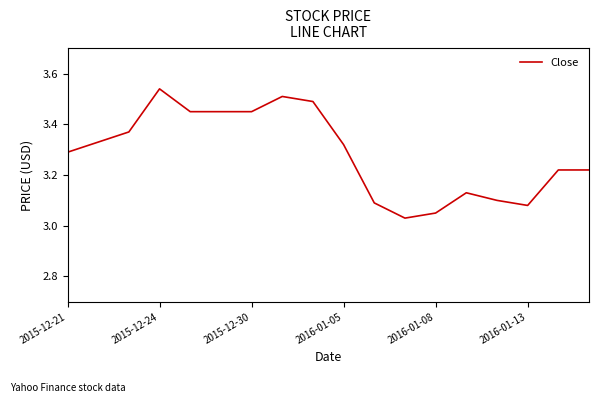

Reading left to right, what are all the values shown in this chart?

3.3	3.3	3.4	3.5	3.5	3.5	3.5	3.5	3.5	3.3	3.1	3.0	3.0	3.1	3.1	3.1	3.2	3.2